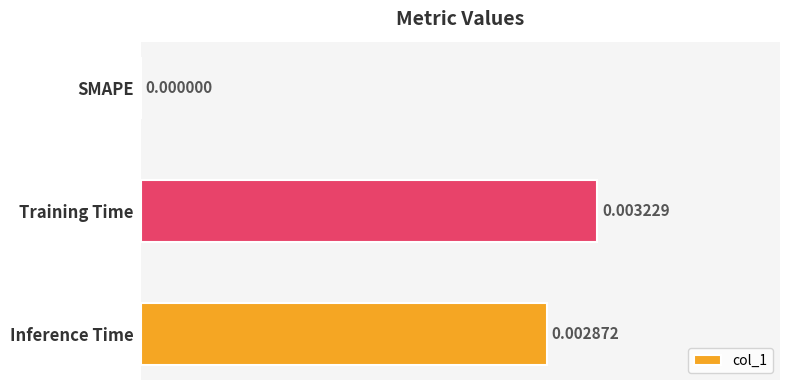

The value at Training Time is 0.0. True or false?

True